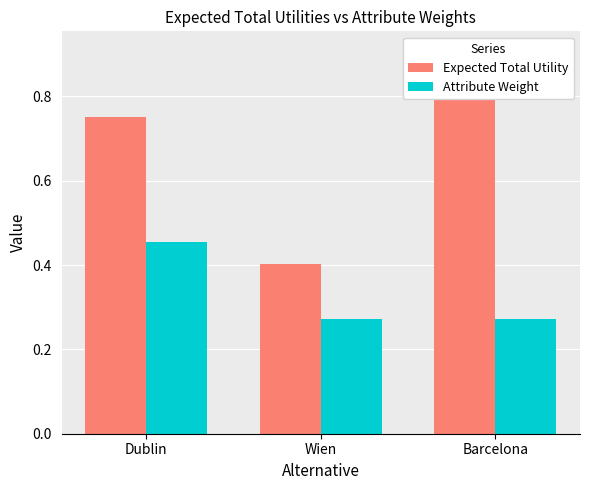

What position from the left is Dublin?

1